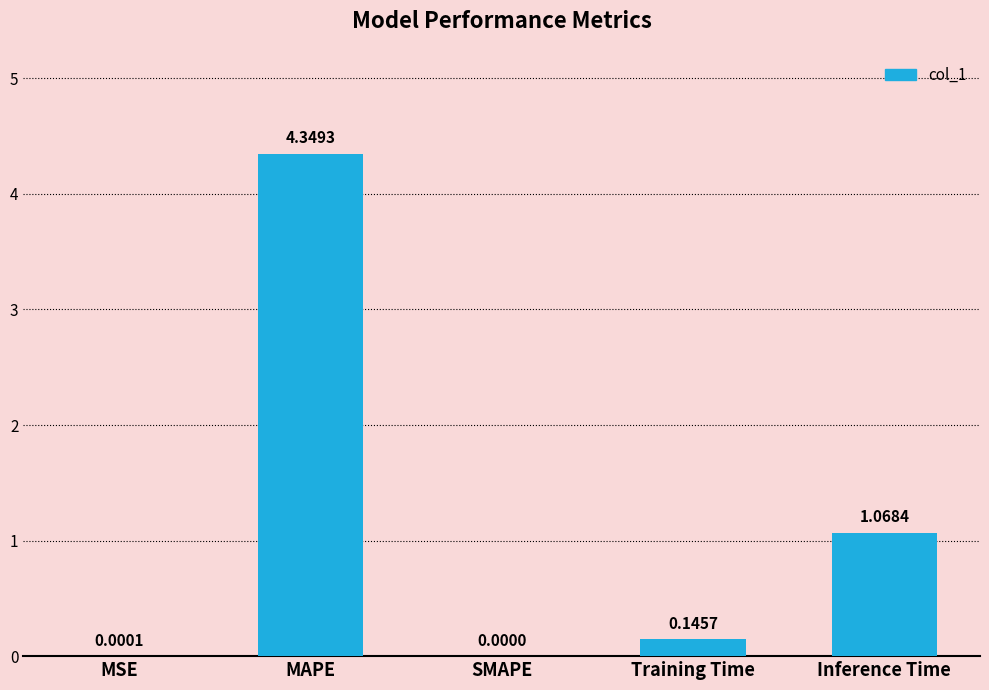

Where is the data nearest to the value 2?

Inference Time